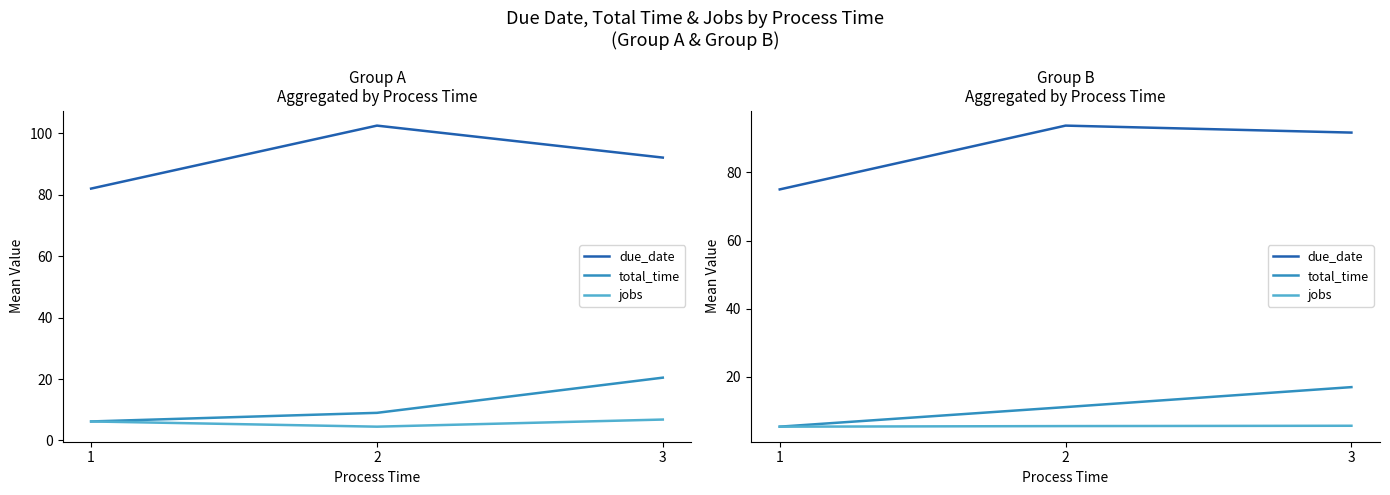

What is the difference between the highest and lowest values at 2?

88.1